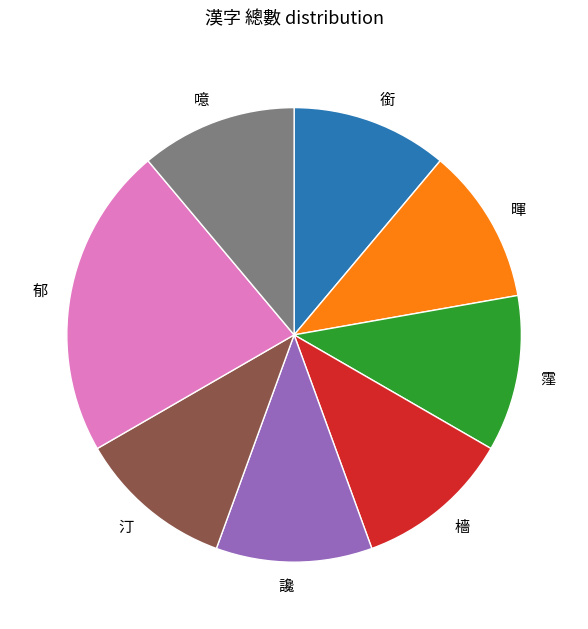

What is the largest slice in the pie chart?

郁